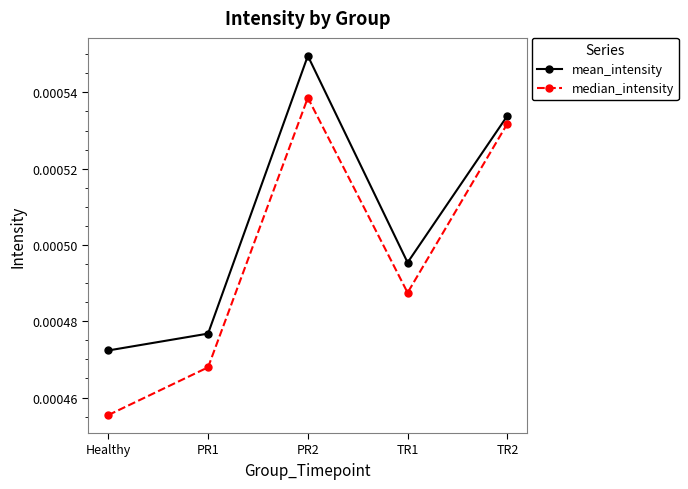

What is the label of the 3rd point from the right?

PR2